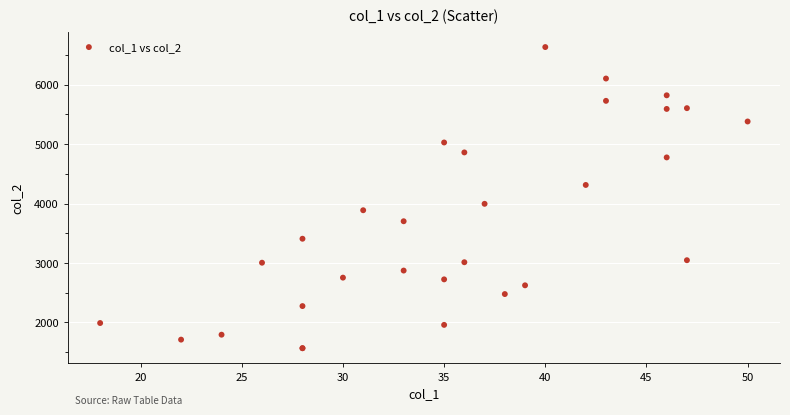

What Y value in the scatter plot is closest to 4099?

3995